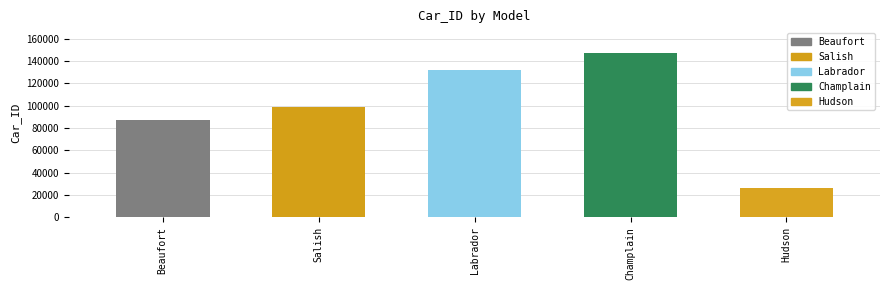

List the labels in order of value, smallest first.

Hudson, Beaufort, Salish, Labrador, Champlain